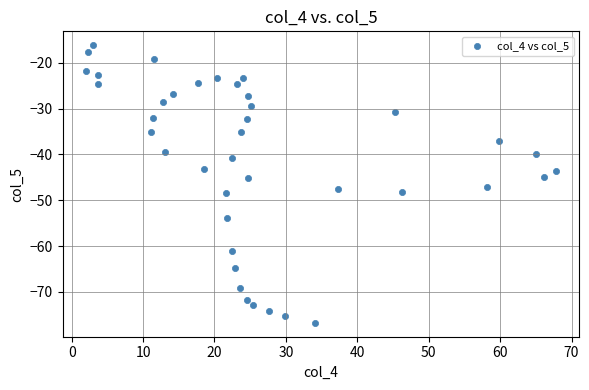

What is the range of X values (max minus min)?

65.8